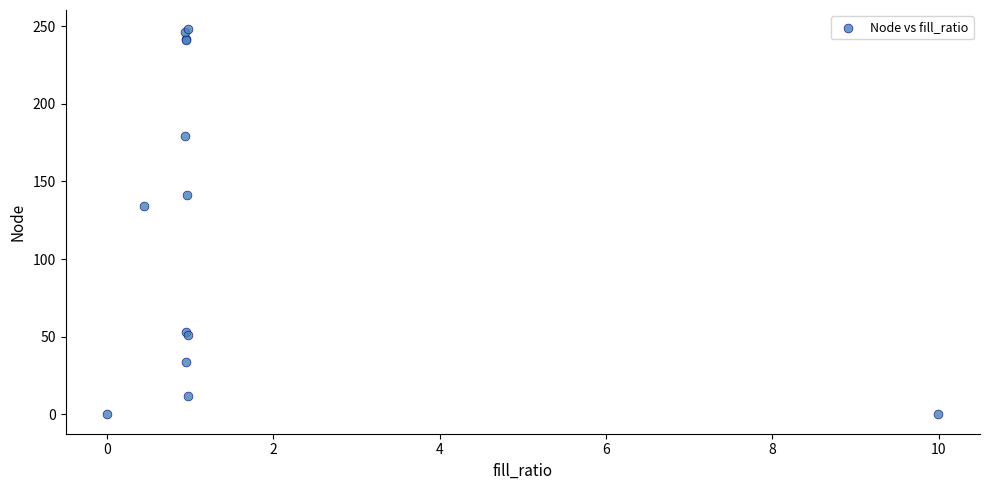

What Y value in the scatter plot is closest to 124?

134